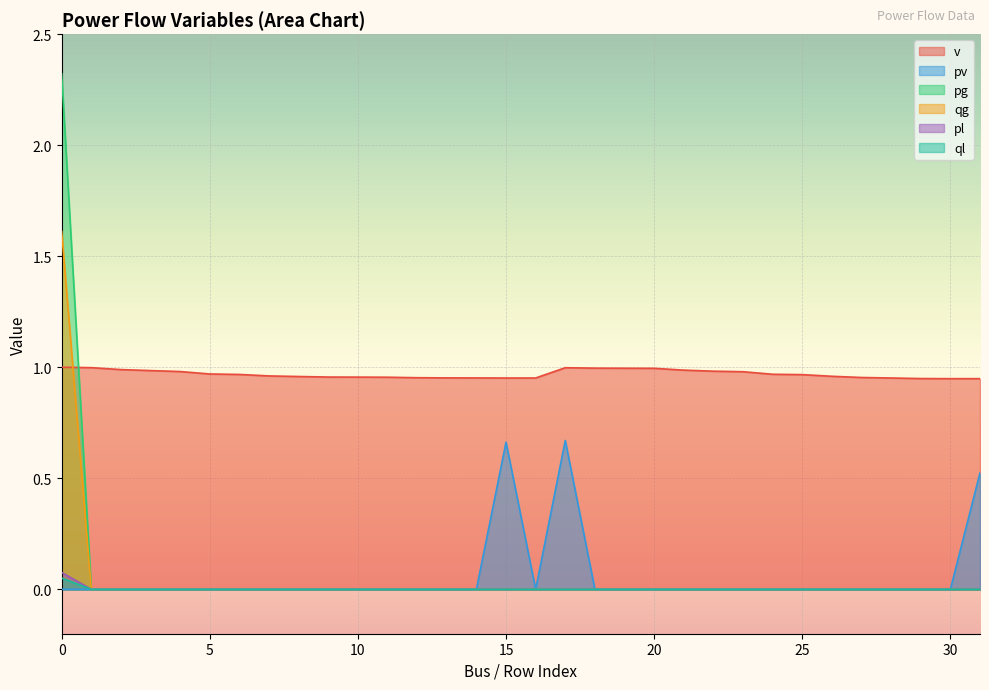

Where is v nearest to the value 0?

30